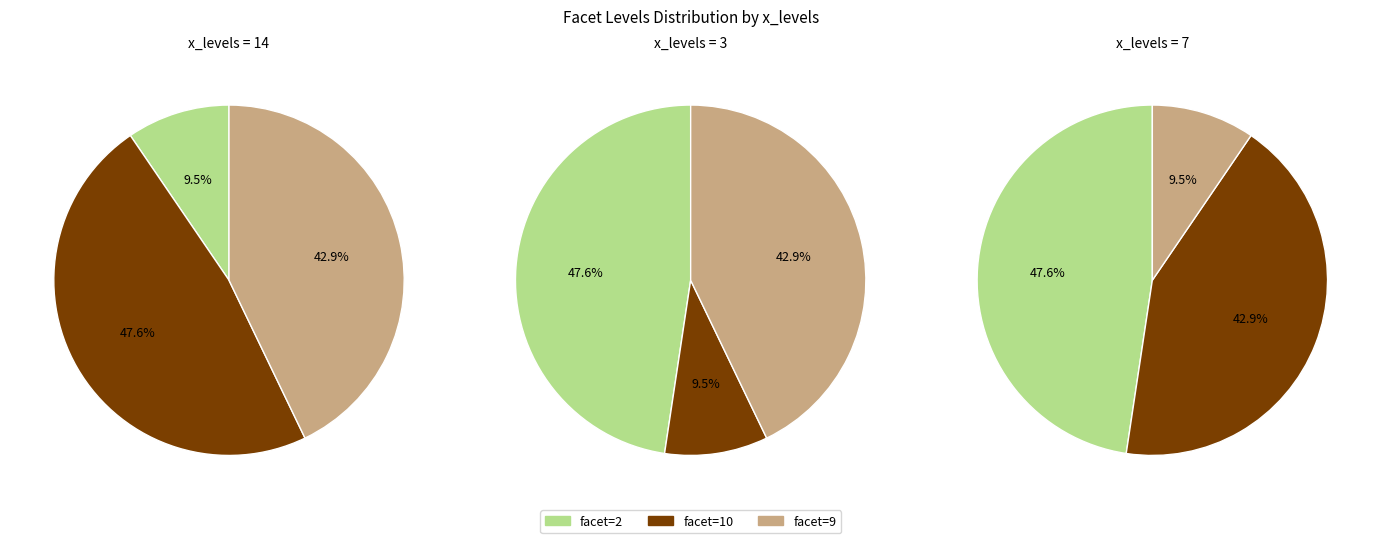

Is it true that facet=9 is 10% of the pie?

True